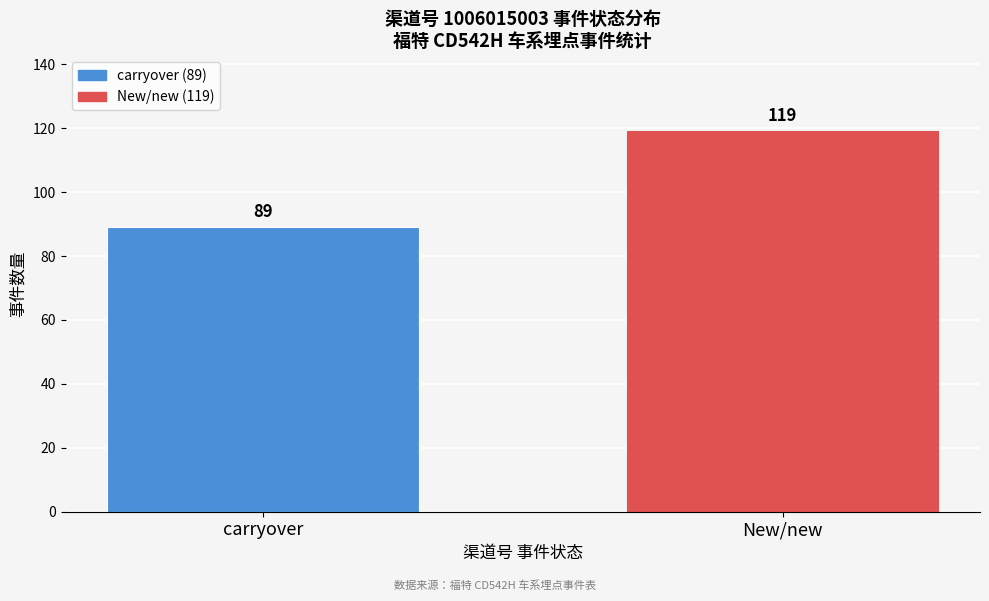

Reading right to left, extract all data points from this chart.

119	89